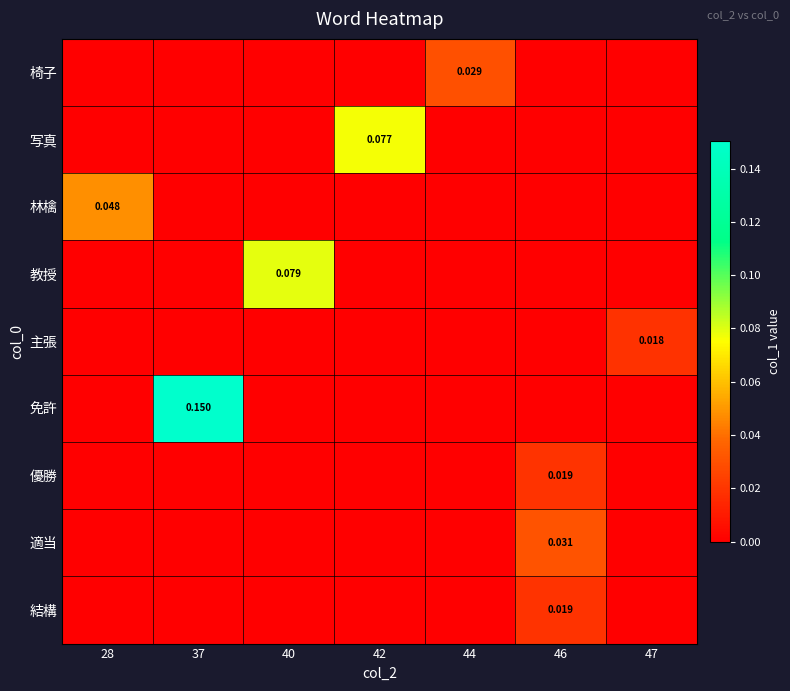

Between 44 and 47, which is larger?

44